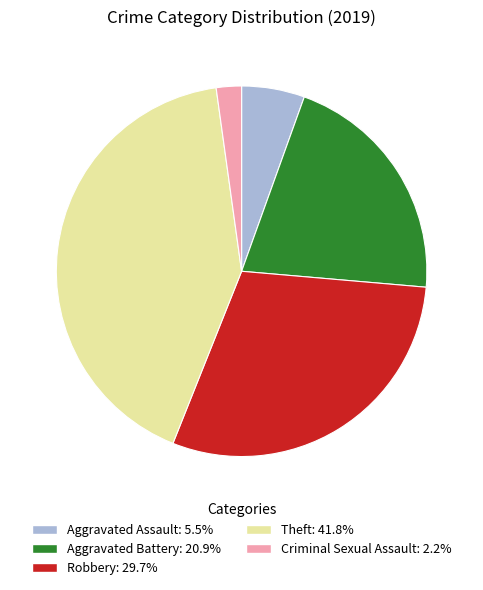

Does any single category account for the majority?

No